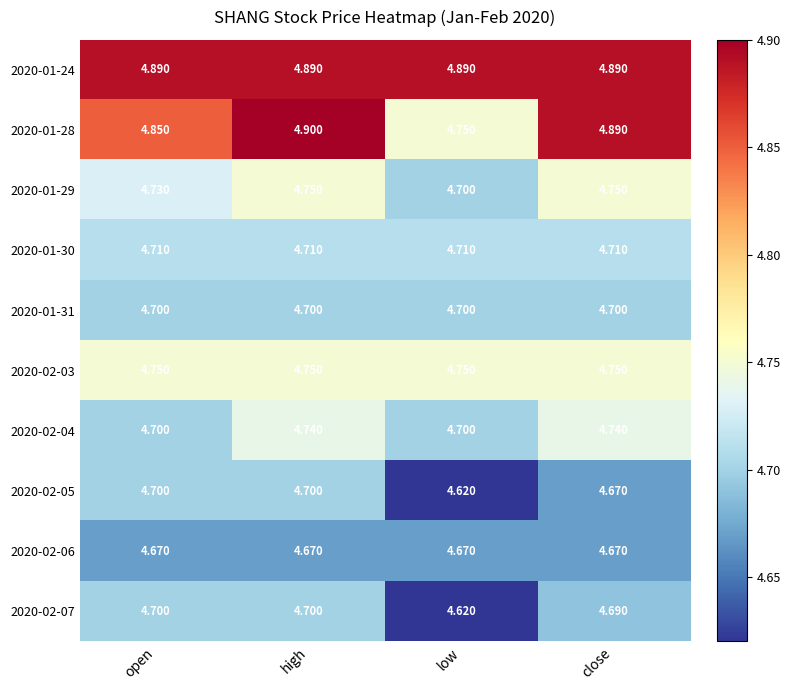

Which category has the lowest value across all series?

low